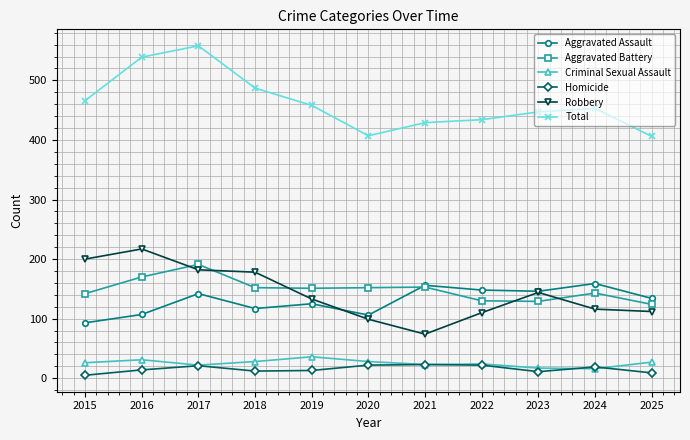

The Total series shows 539 at 2016. True or false?

True